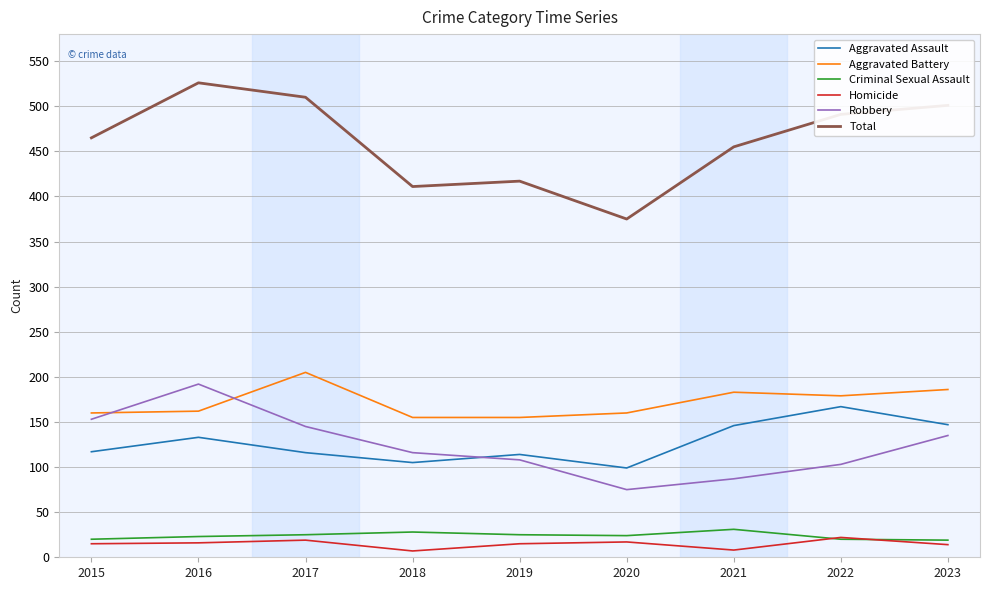

What is the total value across all series at 2019?

834